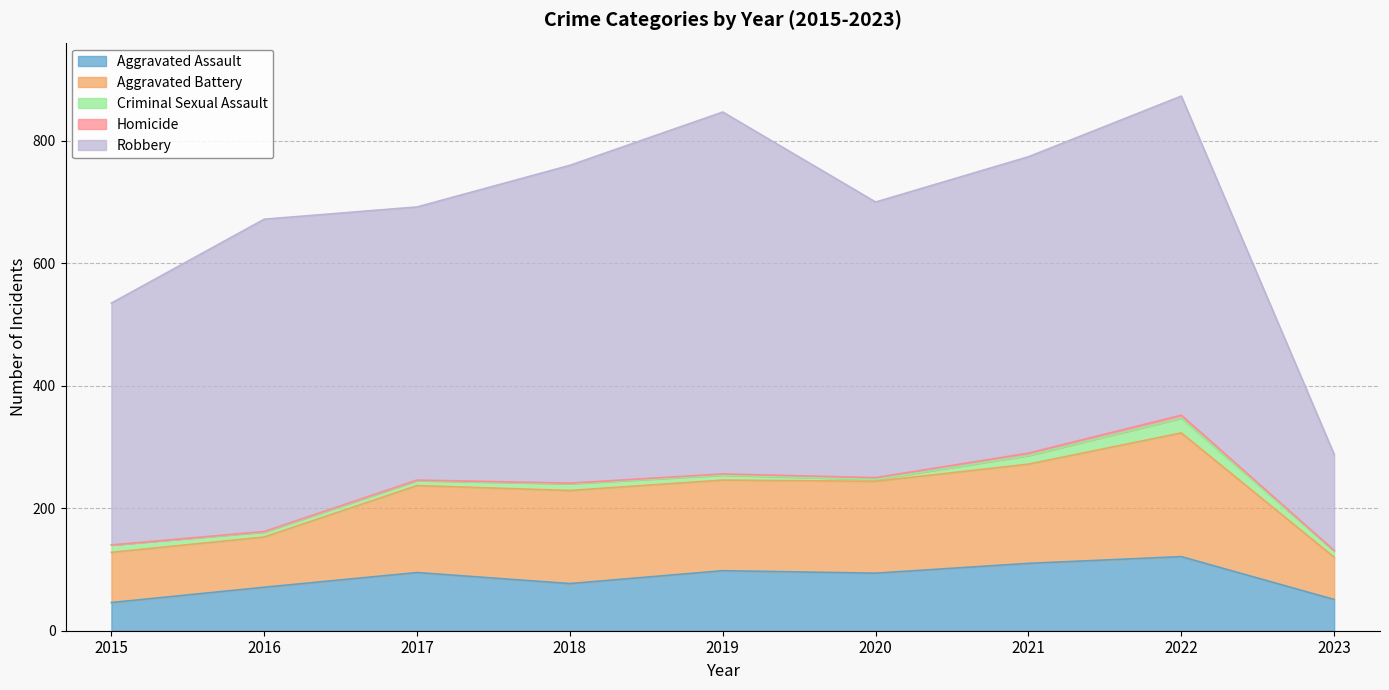

Does the chart display data point markers on the line(s)?

No